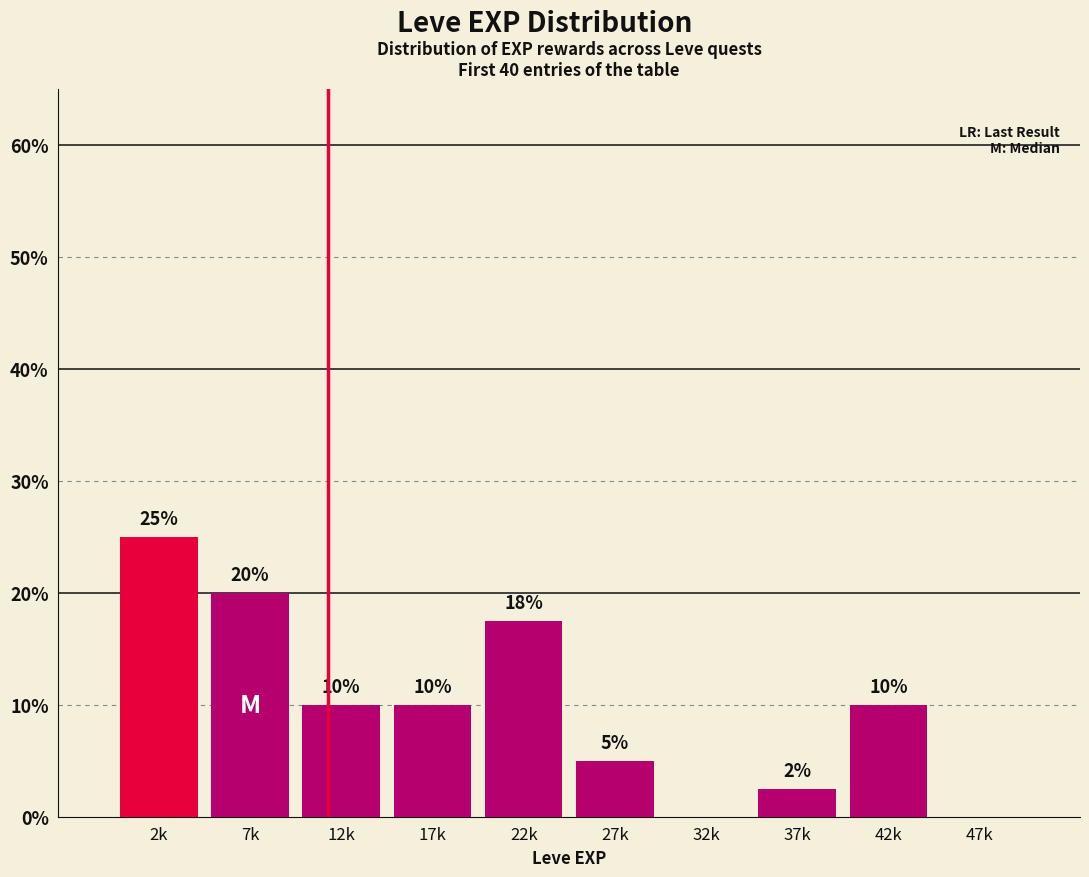

True or false: the data shows -12.8 at 47k.

False